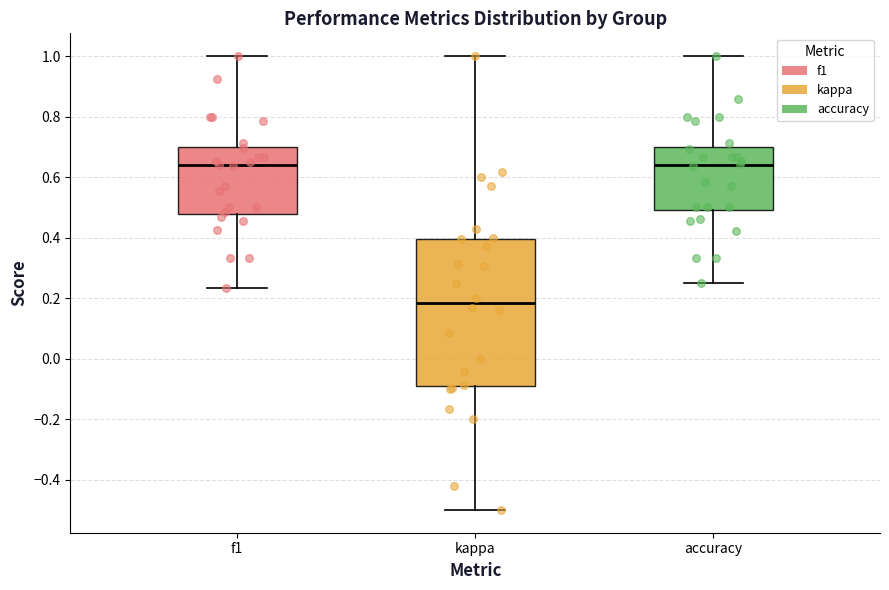

Which box is the tallest, from its lower edge to its upper edge?

kappa